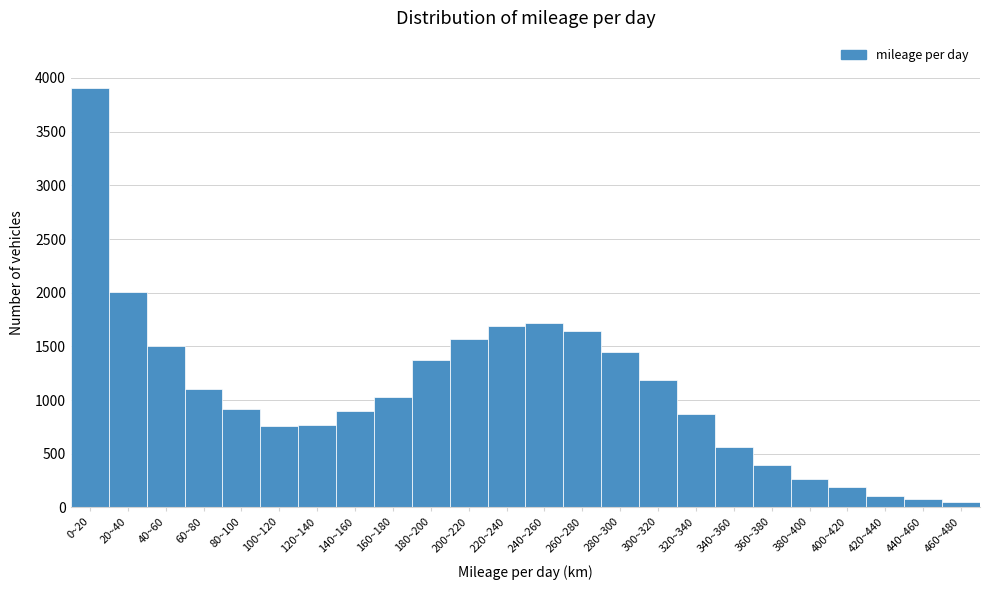

What is the average value?

1085